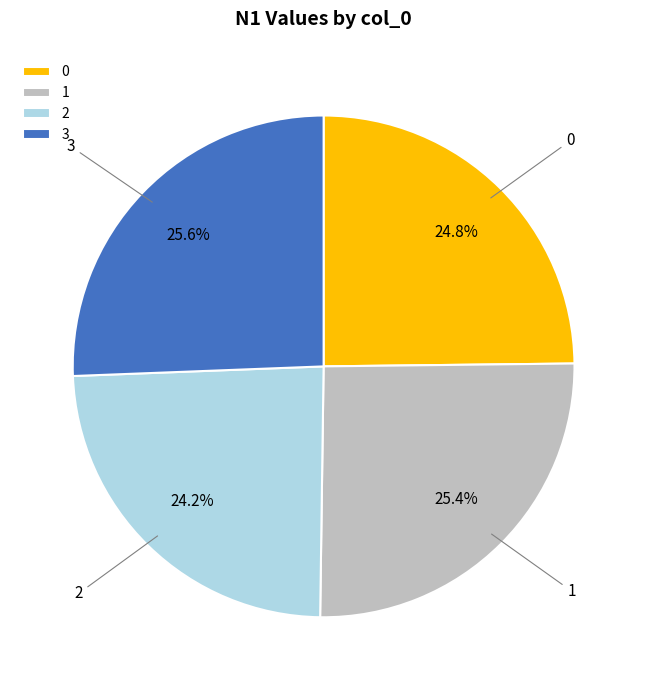

Combined, what portion of the pie is 2 and 3?

49.8%